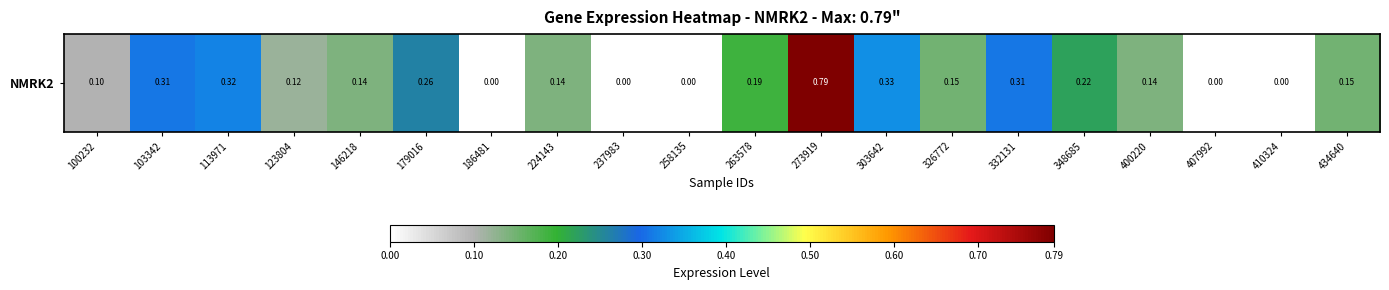

What is the approximate value at 123804?

0.1